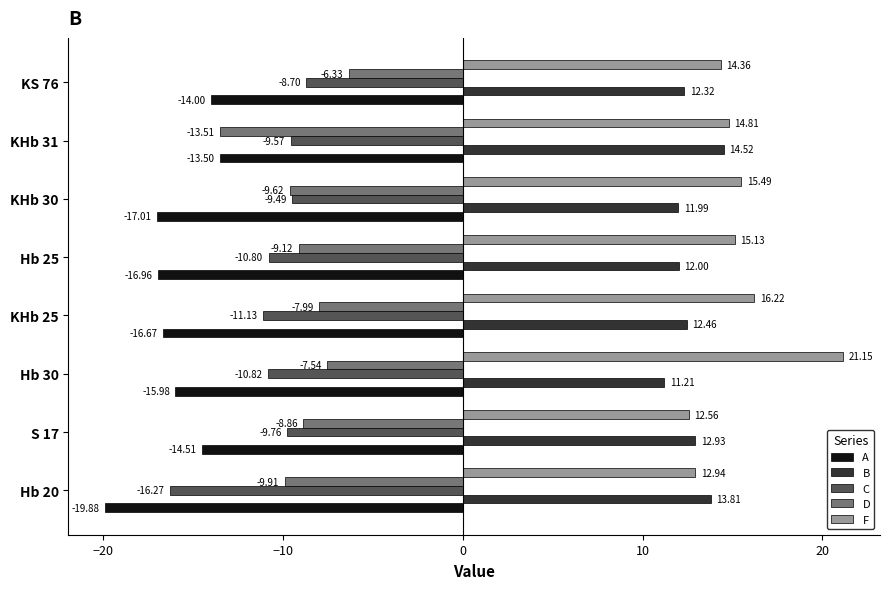

What is the difference between the maximum and second lowest values in the A series?

3.5